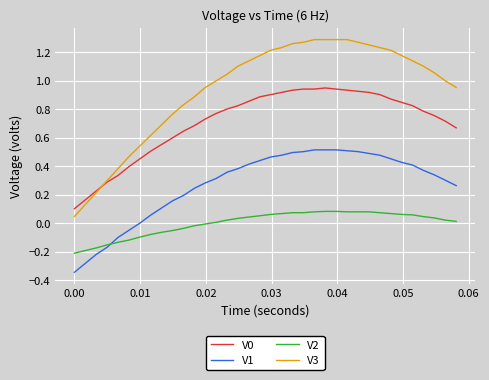

Does the chart display data point markers on the line(s)?

No